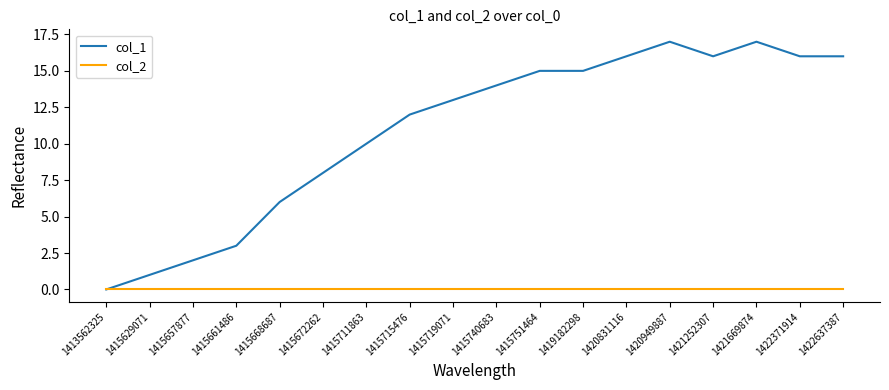

Rank the series by their average value, from highest to lowest.

col_1, col_2